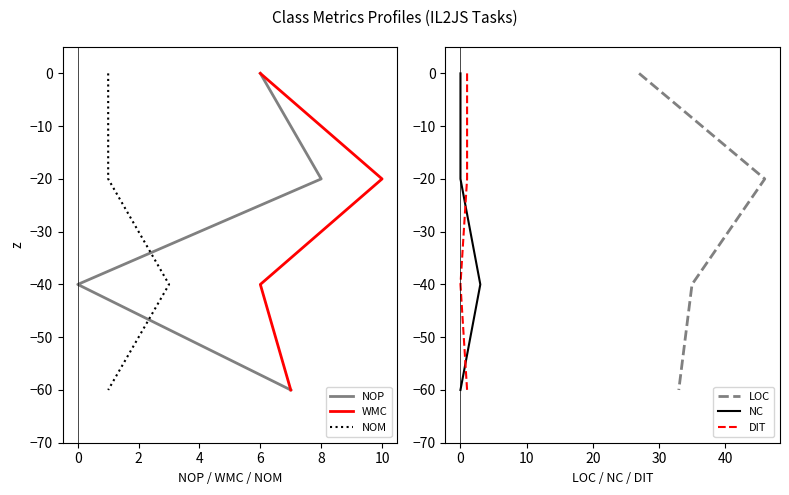

Which series has the widest spread of values?

NOP